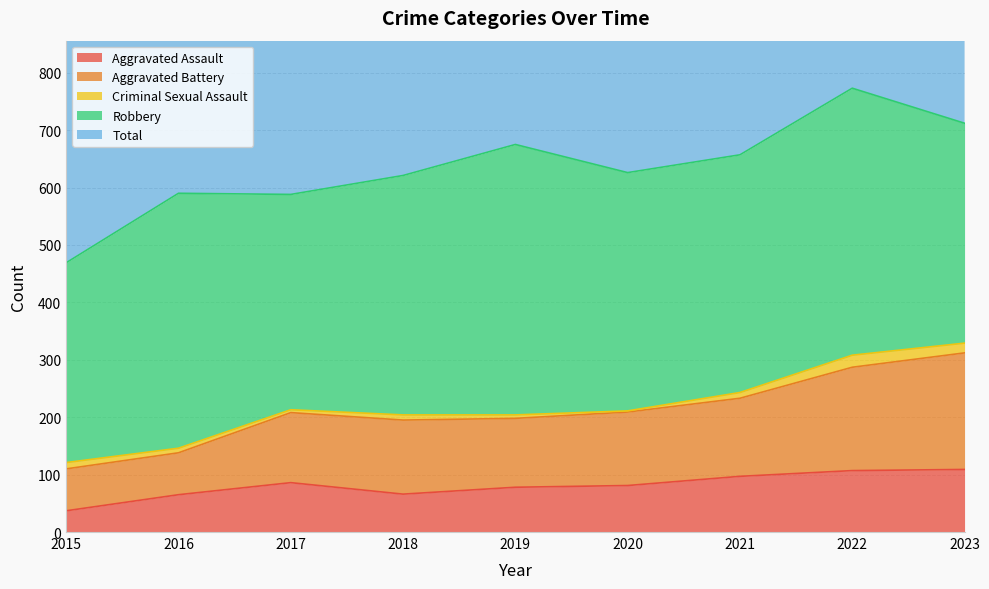

Which category has the lowest value in the Aggravated Assault series?

2015